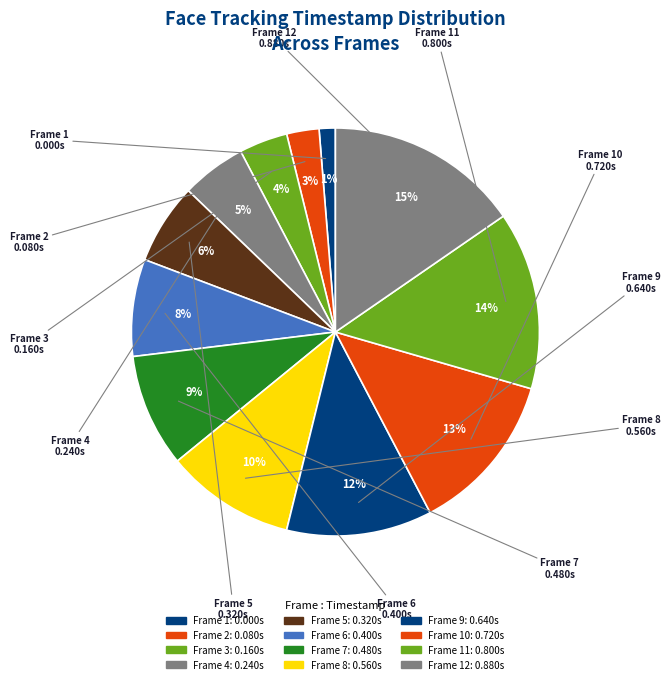

How many segments does this pie chart have?

12